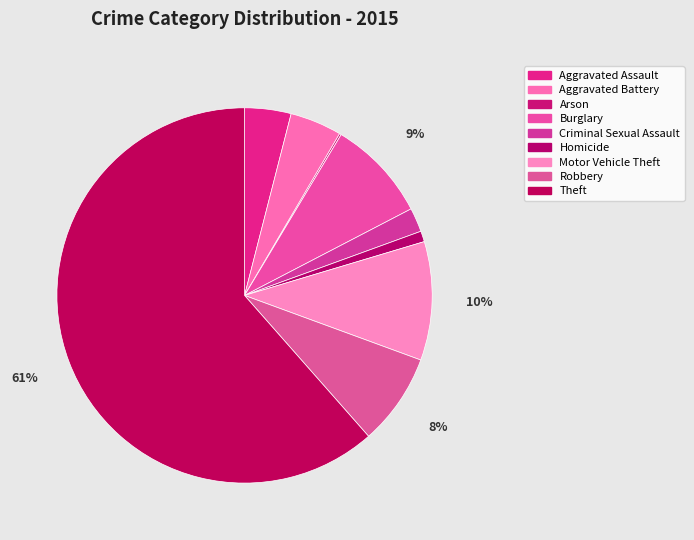

Is there any slice that represents more than half of the pie?

Yes